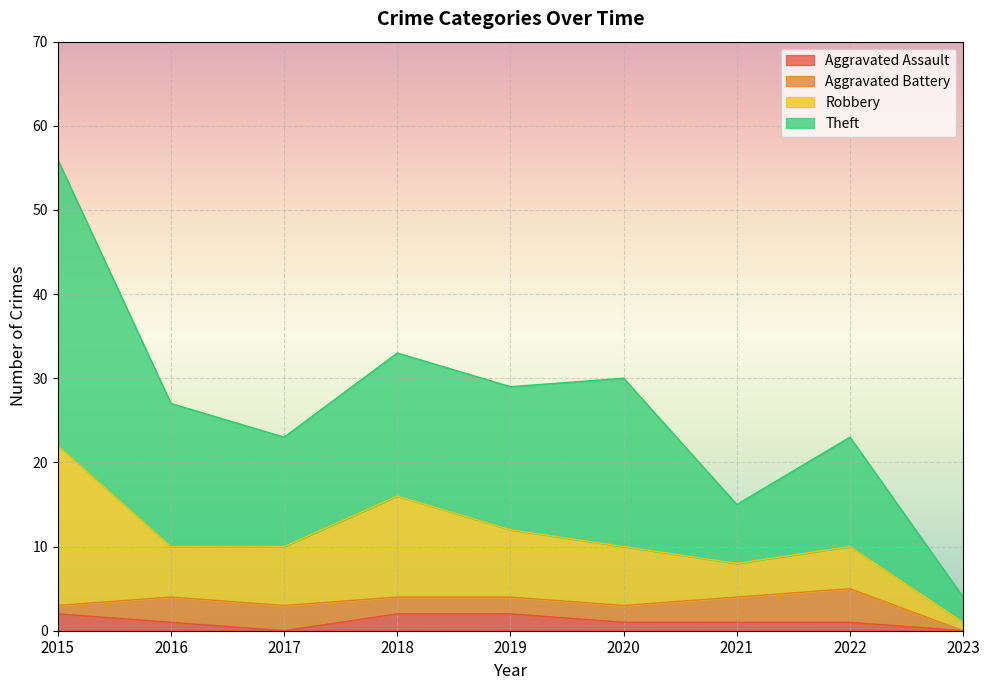

At which category is the sum across all series the highest?

2015